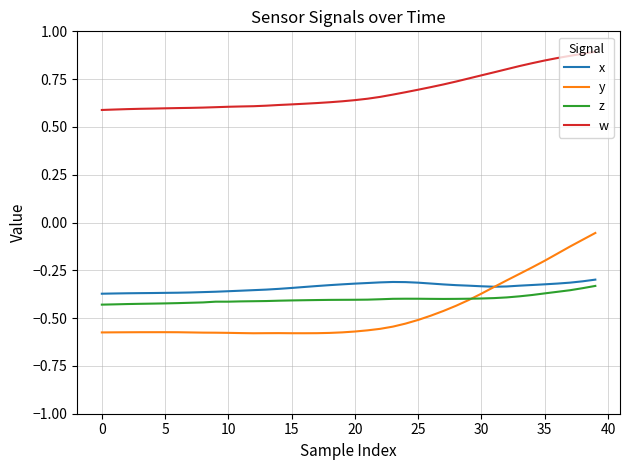

True or false: y and w intersect in this chart.

False